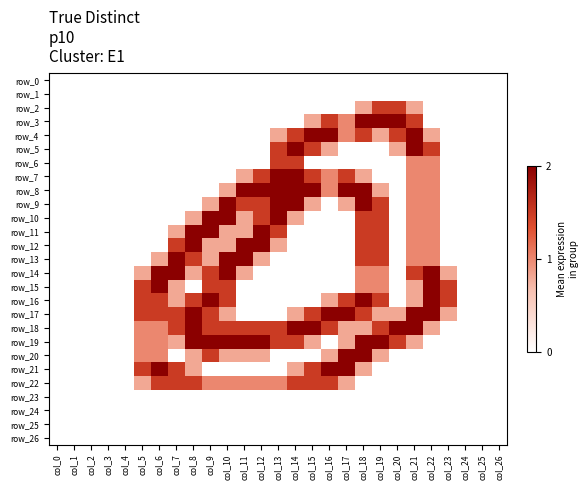

The row_13 series shows 0.0 at col_1. True or false?

True